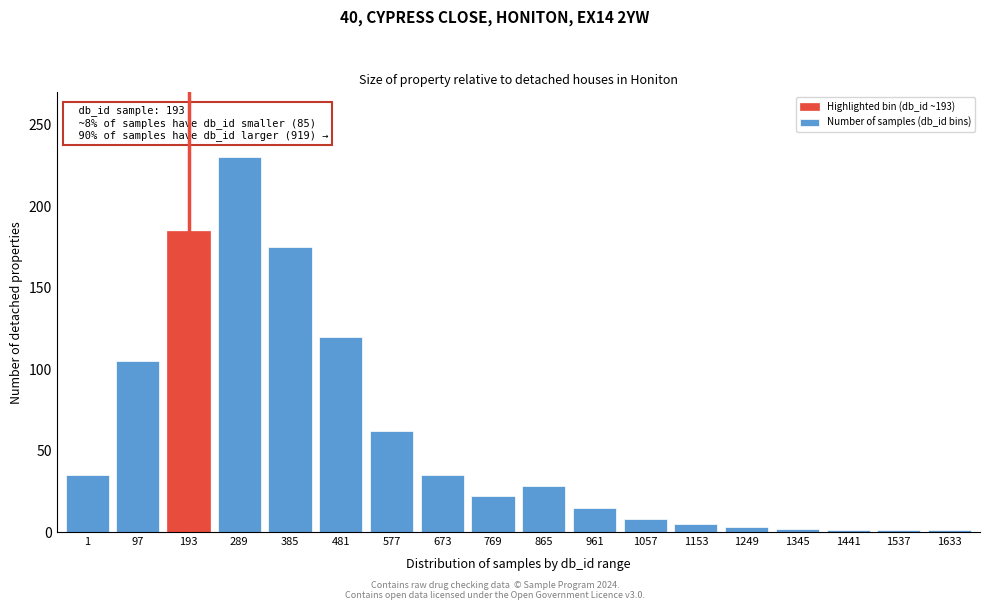

The value at 865 is 38. True or false?

False